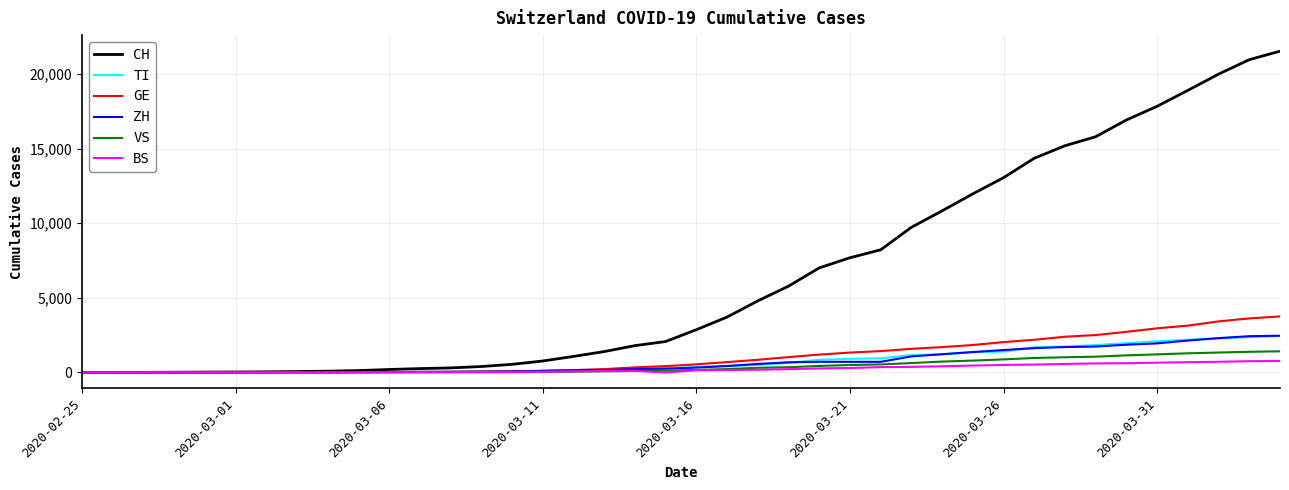

Which series has the largest total across all categories?

CH